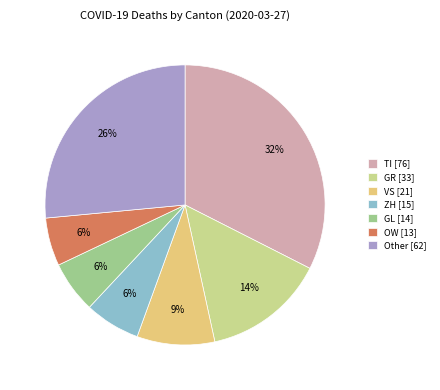

Do Other [62] and TI [76] together represent more than half of the pie?

Yes